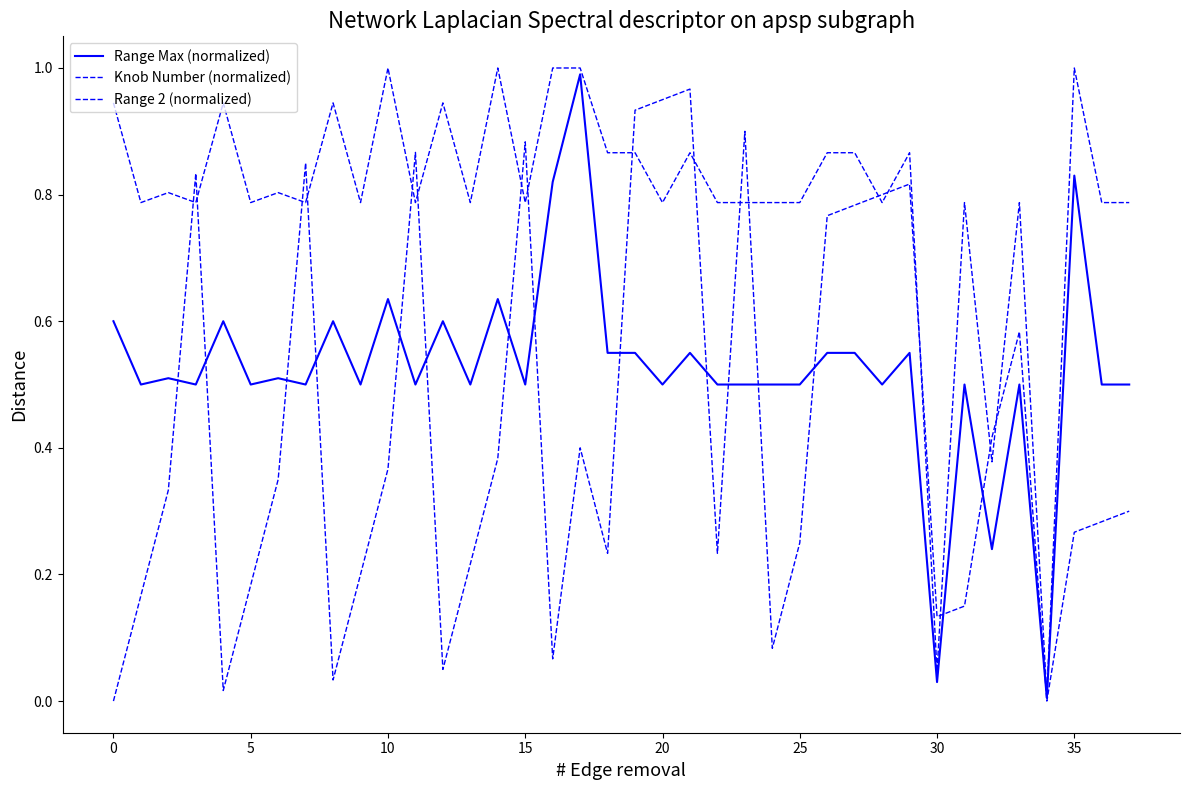

Count the number of data series in this chart.

3